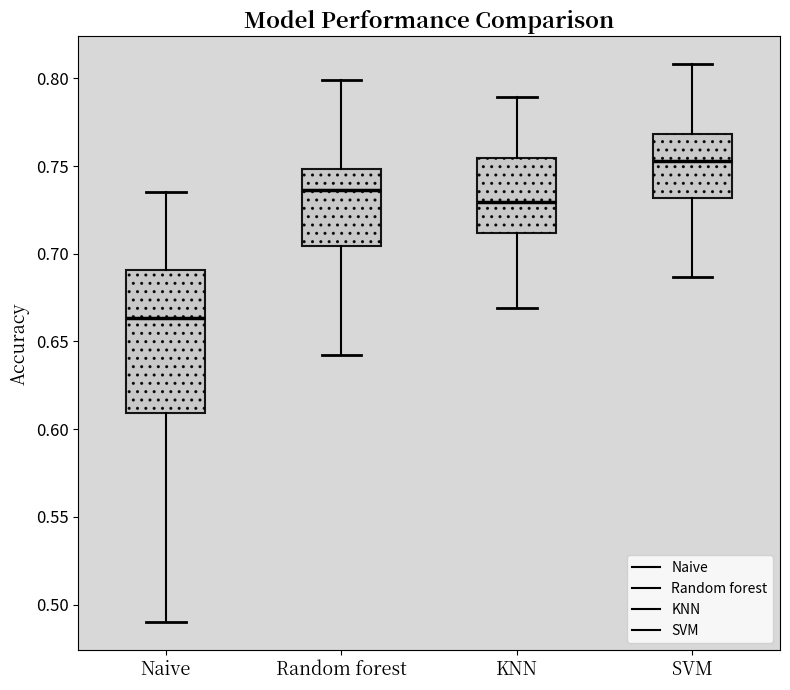

Reading left to right, transcribe this box plot: for each box, give where its median line is, the range the box spans, and where its two whiskers end, as read against the y-axis. The values are not printed on the chart, so give them approximately, as read against the axis.

Naive: median 0.665, box 0.610 to 0.690, whiskers 0.490 to 0.735
Random forest: median 0.735, box 0.705 to 0.750, whiskers 0.645 to 0.800
KNN: median 0.730, box 0.710 to 0.755, whiskers 0.670 to 0.790
SVM: median 0.755, box 0.730 to 0.770, whiskers 0.685 to 0.810